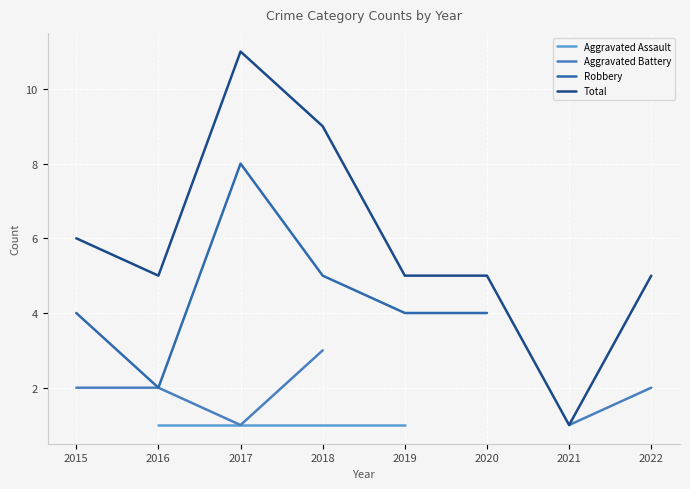

How many categories are shown in the chart?

8